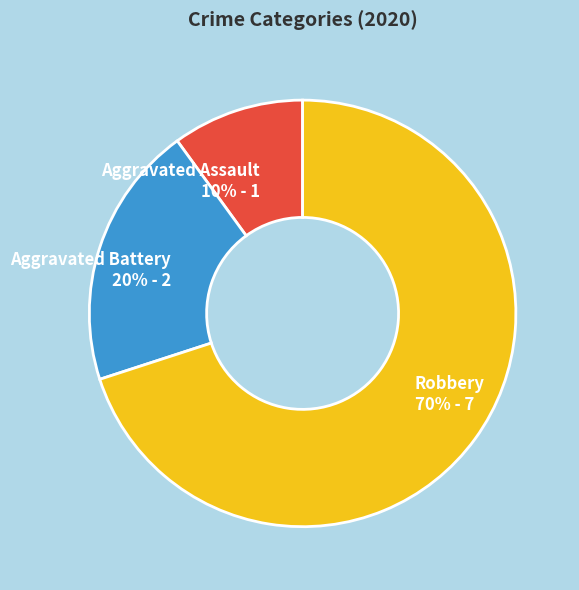

Approximately how many times larger is the value at Aggravated Battery compared to Robbery?

0.3